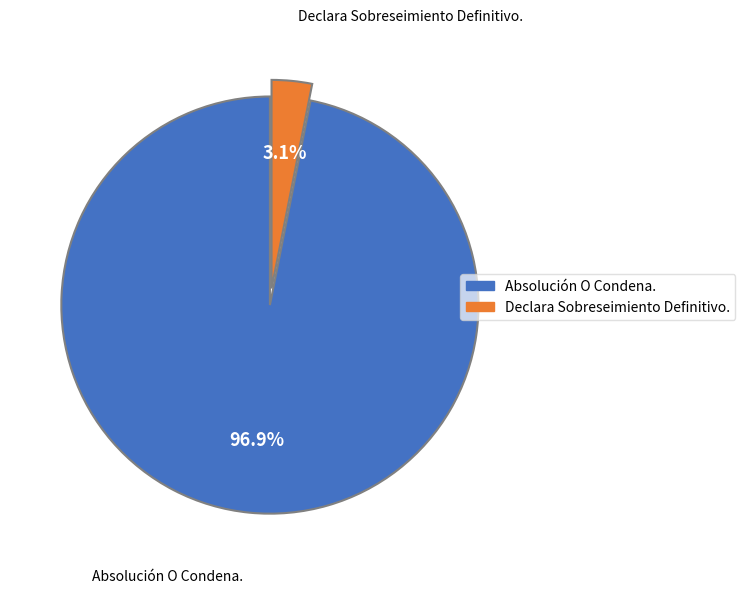

How many segments does this pie chart have?

2